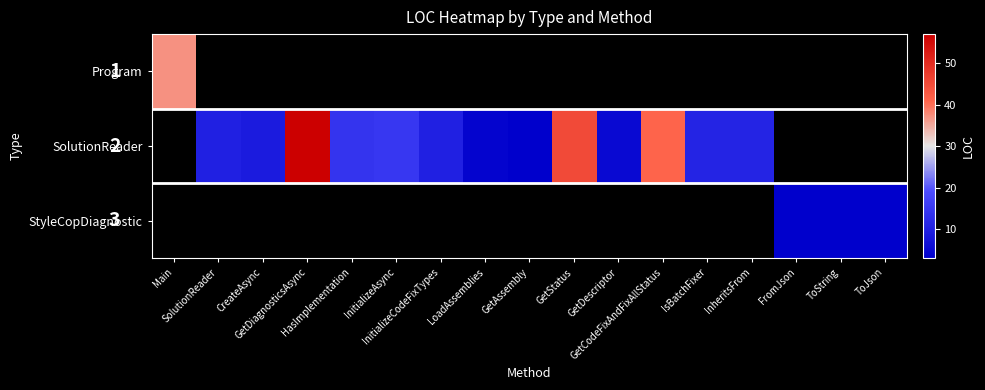

How many categories are shown in the chart?

17